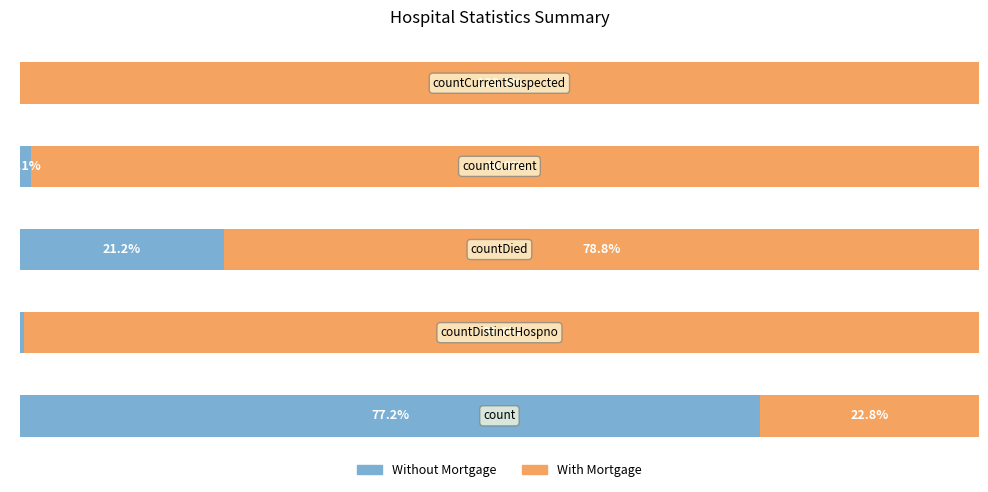

Reading left to right, transcribe all the data shown in this chart.

Without Mortgage: 77.2	0.4	21.2	1.1	0.0
With Mortgage: 22.8	99.6	78.8	98.9	100.0